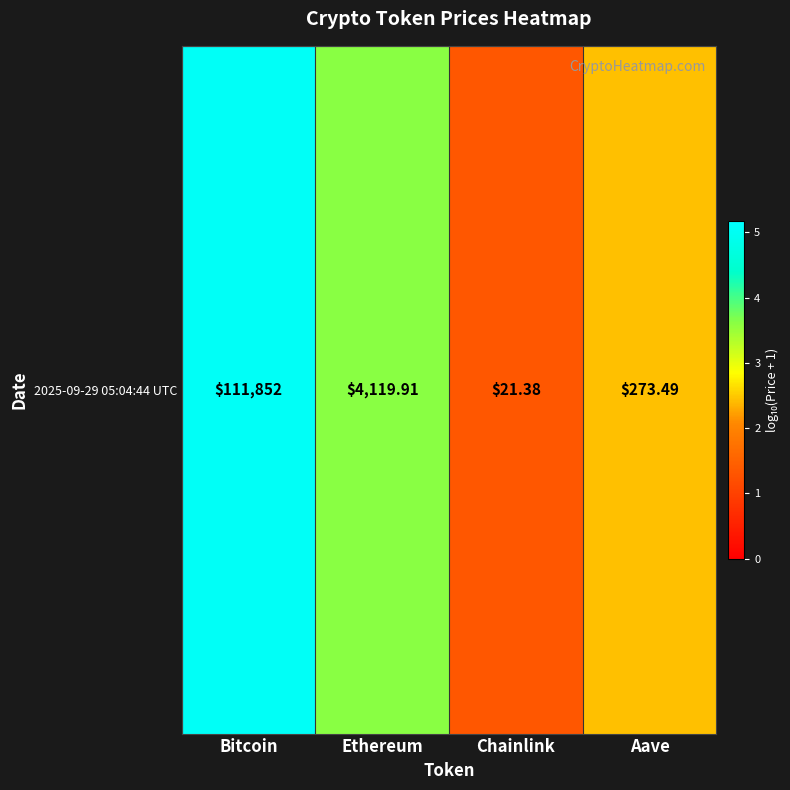

What is the average value?

3.1